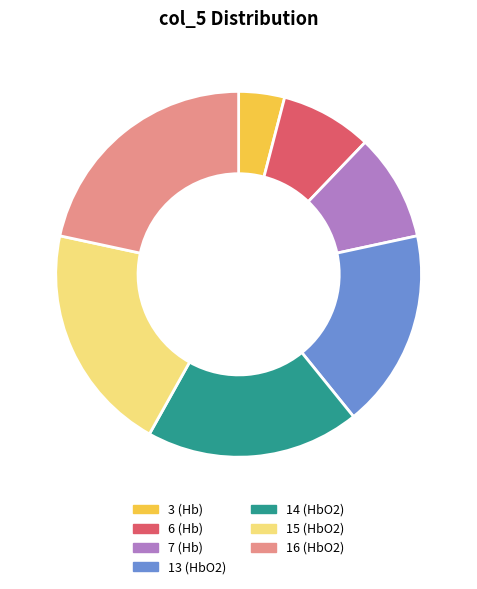

Which slice is the smallest?

3